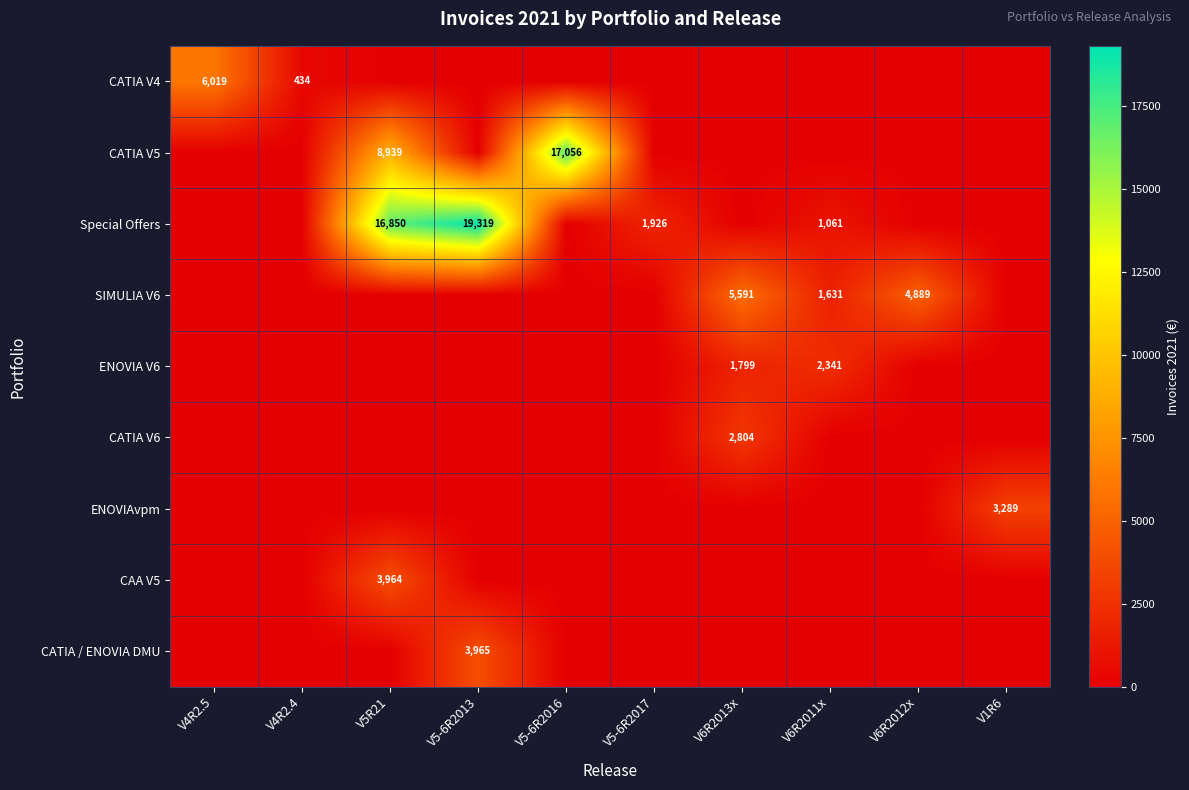

True or false: CATIA / ENOVIA DMU has a value of 1607 at V5-6R2013.

False